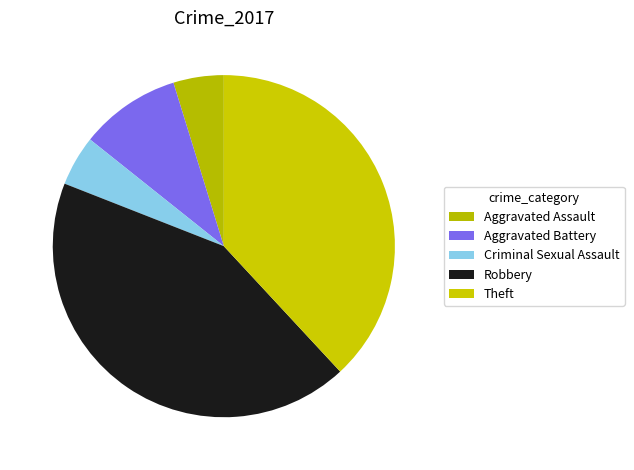

Does any single category account for the majority?

No